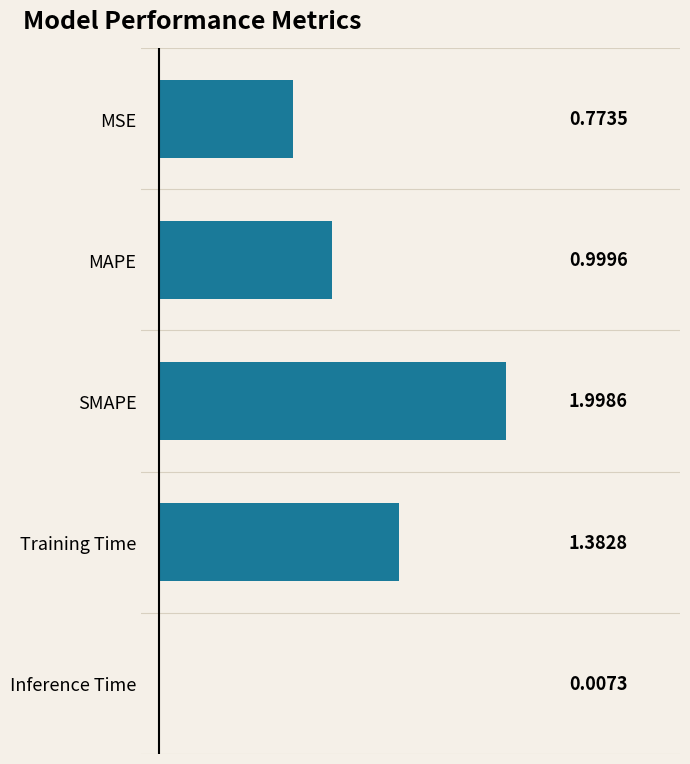

Which label corresponds to the largest value in the chart?

SMAPE